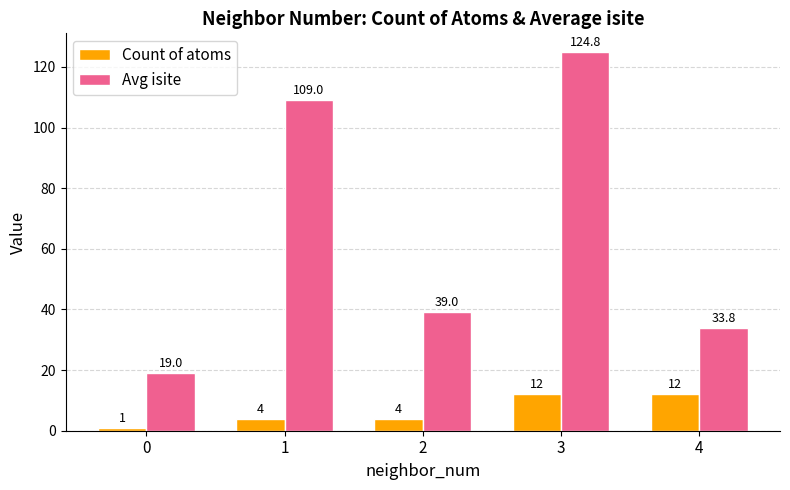

List the series in order of their peak value, highest first.

Avg isite, Count of atoms